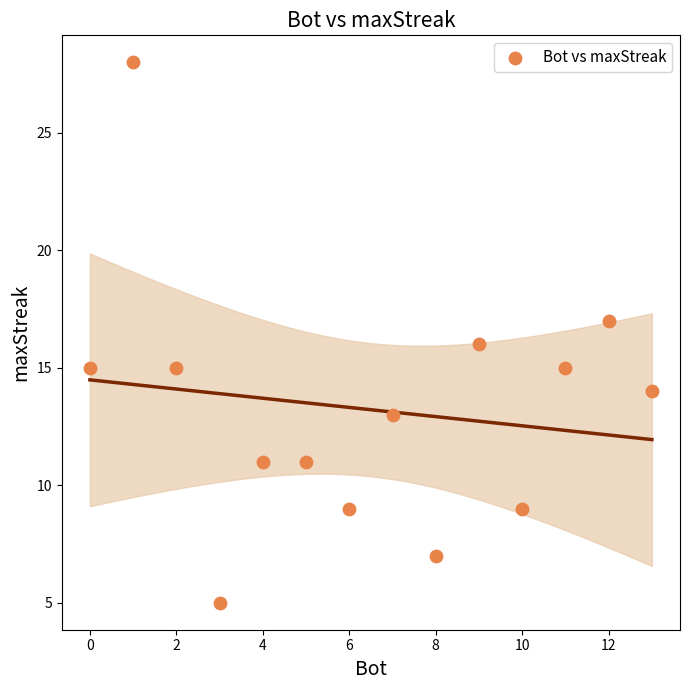

What is the range of Y values (max minus min)?

23